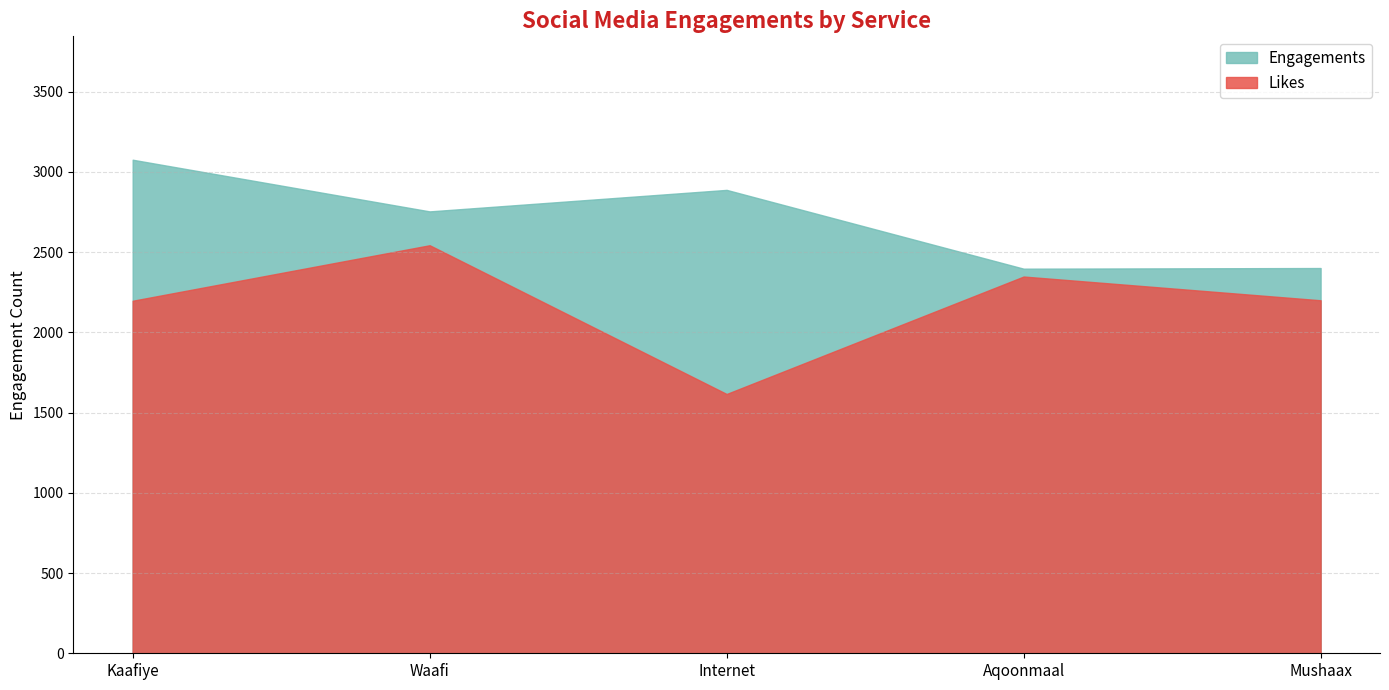

Rank the series by their average value, from highest to lowest.

Engagements, Likes